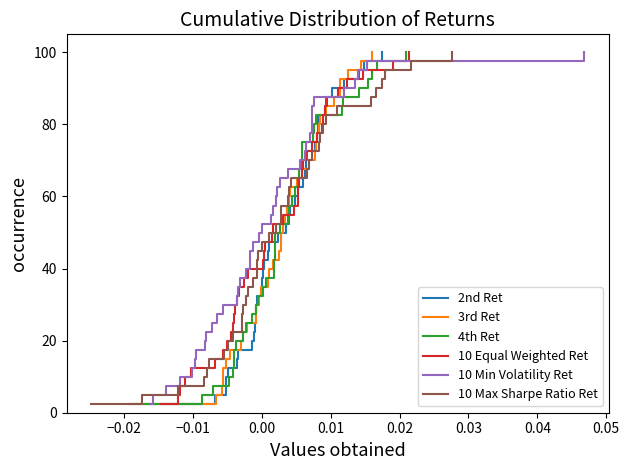

What is the maximum value for 2nd Ret?

100.0